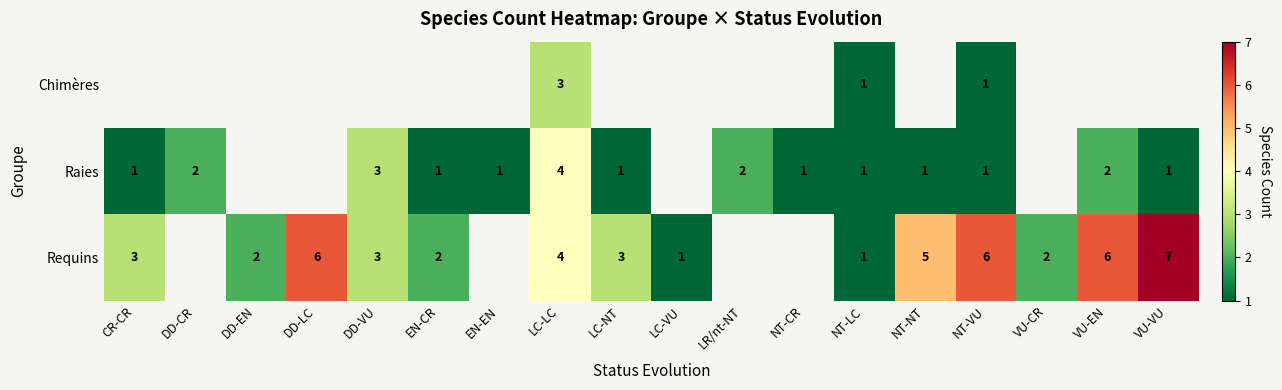

What is the total value across all series at NT-LC?

3